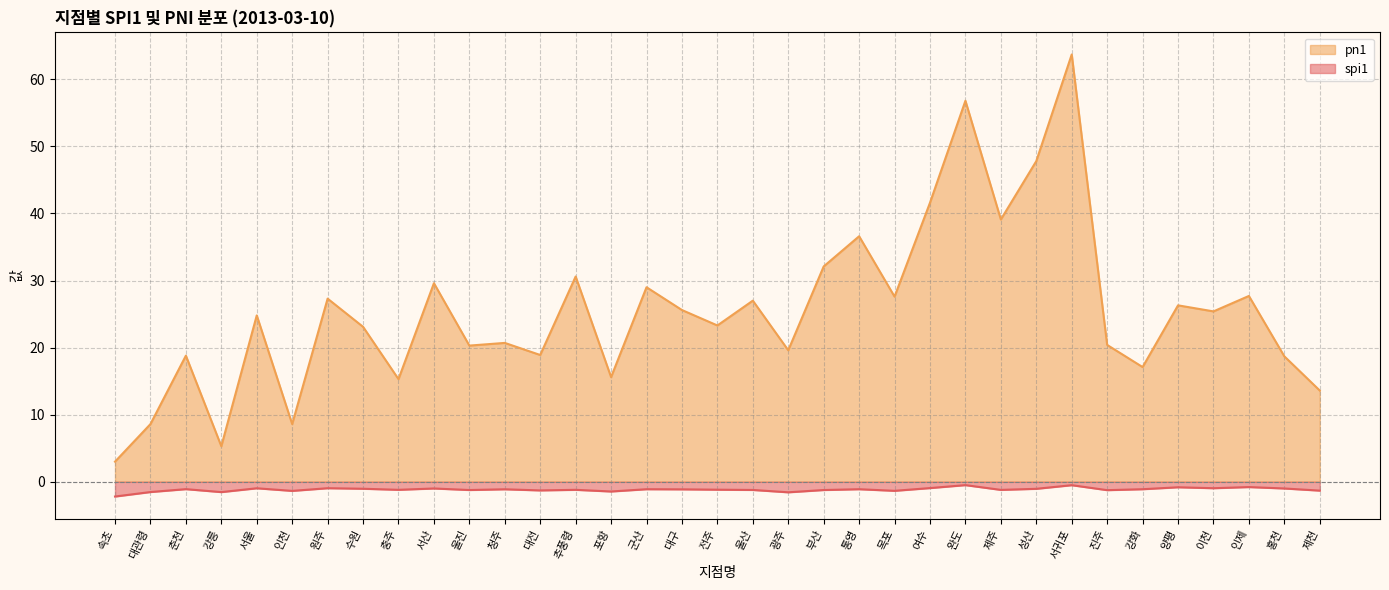

Where is the first local maximum for spi1?

춘천